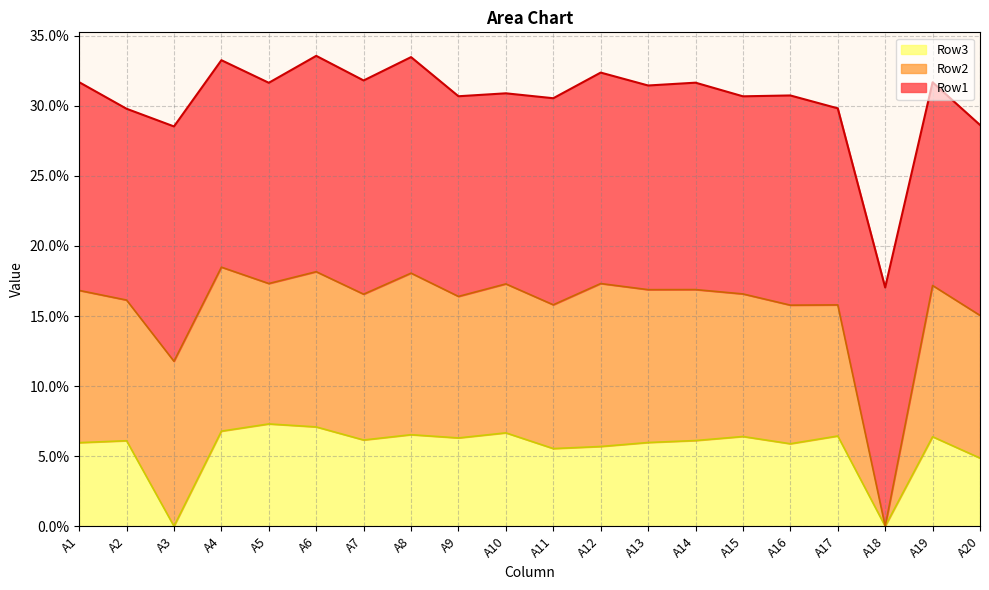

Reading left to right, list all the values displayed in this chart.

Row1: A1=0.1	A2=0.1	A3=0.2	A4=0.1	A5=0.1	A6=0.2	A7=0.2	A8=0.2	A9=0.1	A10=0.1	A11=0.1	A12=0.2	A13=0.1	A14=0.1	A15=0.1	A16=0.1	A17=0.1	A18=0.2	A19=0.1	A20=0.1
Row2: A1=0.1	A2=0.1	A3=0.1	A4=0.1	A5=0.1	A6=0.1	A7=0.1	A8=0.1	A9=0.1	A10=0.1	A11=0.1	A12=0.1	A13=0.1	A14=0.1	A15=0.1	A16=0.1	A17=0.1	A18=0.0	A19=0.1	A20=0.1
Row3: A1=0.1	A2=0.1	A3=0.0	A4=0.1	A5=0.1	A6=0.1	A7=0.1	A8=0.1	A9=0.1	A10=0.1	A11=0.1	A12=0.1	A13=0.1	A14=0.1	A15=0.1	A16=0.1	A17=0.1	A18=0.0	A19=0.1	A20=0.0